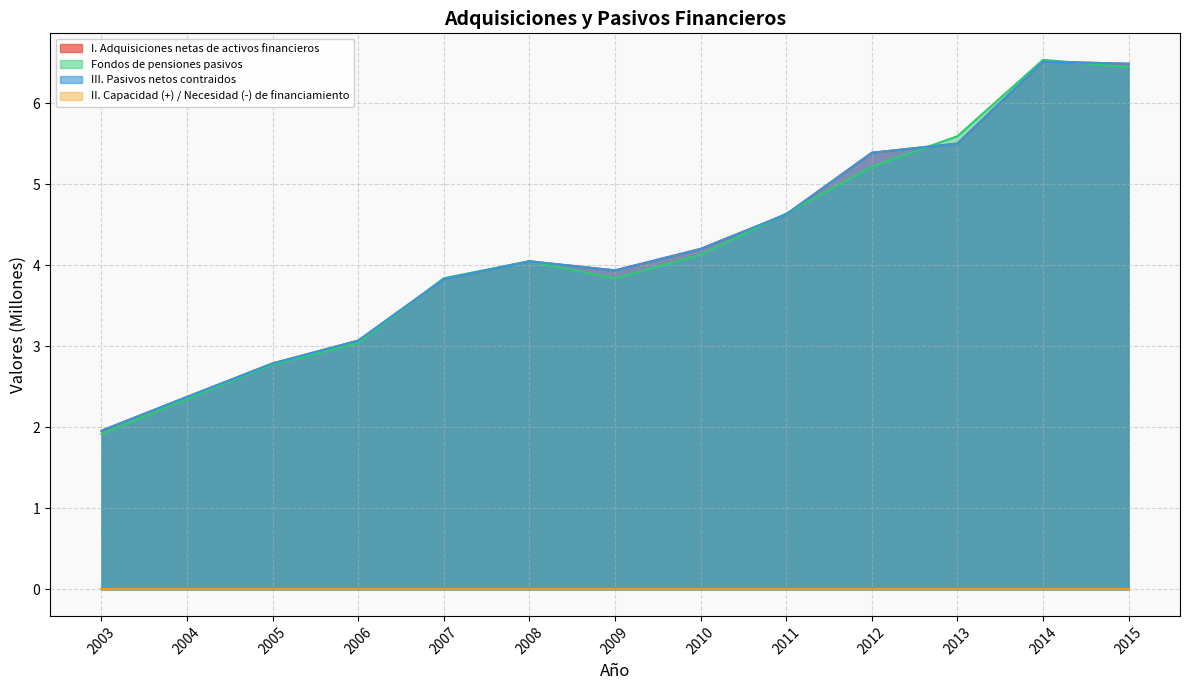

Which category has the lowest value in the I. Adquisiciones netas de activos financieros series?

2003